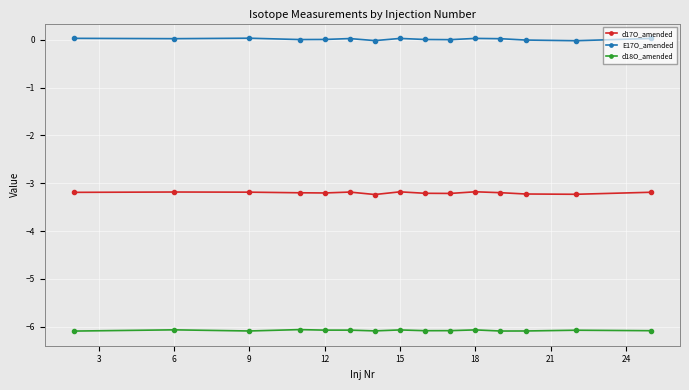

Rank the series by their maximum value, from highest to lowest.

E17O_amended, d17O_amended, d18O_amended